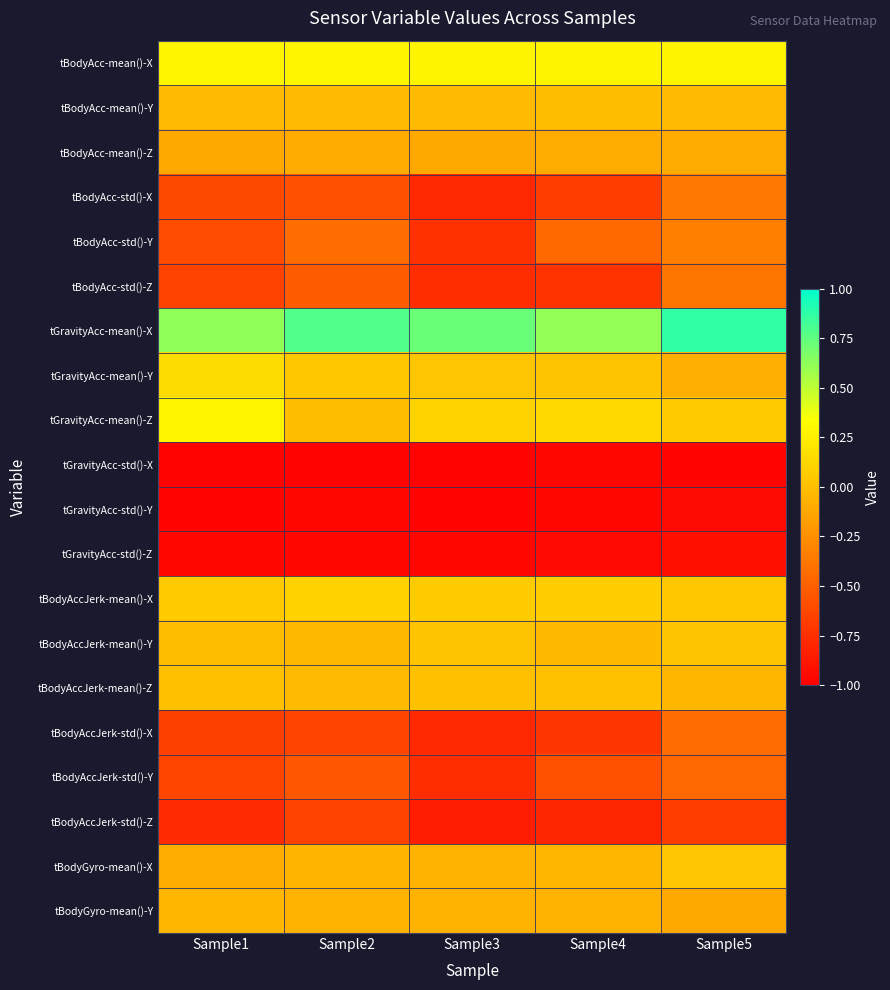

Reading left to right, transcribe all the data shown in this chart.

tBodyAcc-mean()-X: Sample1=0.3	Sample2=0.3	Sample3=0.3	Sample4=0.3	Sample5=0.3
tBodyAcc-mean()-Y: Sample1=-0.0	Sample2=-0.0	Sample3=-0.0	Sample4=-0.0	Sample5=-0.0
tBodyAcc-mean()-Z: Sample1=-0.1	Sample2=-0.1	Sample3=-0.1	Sample4=-0.1	Sample5=-0.1
tBodyAcc-std()-X: Sample1=-0.6	Sample2=-0.6	Sample3=-0.8	Sample4=-0.7	Sample5=-0.4
tBodyAcc-std()-Y: Sample1=-0.6	Sample2=-0.4	Sample3=-0.7	Sample4=-0.5	Sample5=-0.3
tBodyAcc-std()-Z: Sample1=-0.7	Sample2=-0.5	Sample3=-0.8	Sample4=-0.7	Sample5=-0.4
tGravityAcc-mean()-X: Sample1=0.6	Sample2=0.8	Sample3=0.7	Sample4=0.6	Sample5=0.9
tGravityAcc-mean()-Y: Sample1=0.2	Sample2=0.0	Sample3=0.0	Sample4=0.0	Sample5=-0.1
tGravityAcc-mean()-Z: Sample1=0.3	Sample2=-0.0	Sample3=0.1	Sample4=0.1	Sample5=0.1
tGravityAcc-std()-X: Sample1=-1.0	Sample2=-1.0	Sample3=-1.0	Sample4=-1.0	Sample5=-1.0
tGravityAcc-std()-Y: Sample1=-1.0	Sample2=-1.0	Sample3=-1.0	Sample4=-1.0	Sample5=-0.9
tGravityAcc-std()-Z: Sample1=-1.0	Sample2=-1.0	Sample3=-1.0	Sample4=-0.9	Sample5=-0.9
tBodyAccJerk-mean()-X: Sample1=0.1	Sample2=0.1	Sample3=0.1	Sample4=0.1	Sample5=0.0
tBodyAccJerk-mean()-Y: Sample1=-0.0	Sample2=-0.0	Sample3=0.0	Sample4=-0.0	Sample5=0.0
tBodyAccJerk-mean()-Z: Sample1=0.0	Sample2=-0.0	Sample3=0.0	Sample4=0.0	Sample5=-0.0
tBodyAccJerk-std()-X: Sample1=-0.7	Sample2=-0.6	Sample3=-0.8	Sample4=-0.7	Sample5=-0.4
tBodyAccJerk-std()-Y: Sample1=-0.6	Sample2=-0.5	Sample3=-0.8	Sample4=-0.6	Sample5=-0.5
tBodyAccJerk-std()-Z: Sample1=-0.8	Sample2=-0.7	Sample3=-0.8	Sample4=-0.8	Sample5=-0.7
tBodyGyro-mean()-X: Sample1=-0.1	Sample2=-0.0	Sample3=-0.1	Sample4=-0.0	Sample5=0.0
tBodyGyro-mean()-Y: Sample1=-0.0	Sample2=-0.1	Sample3=-0.1	Sample4=-0.1	Sample5=-0.1